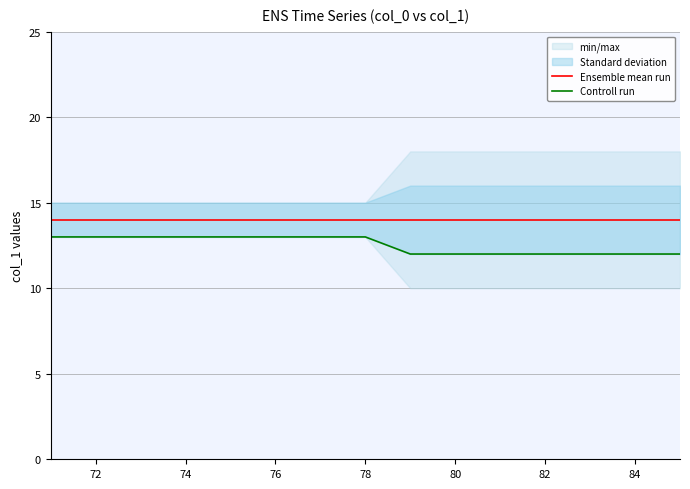

True or false: Ensemble mean run has a value of 14 at 74.

True